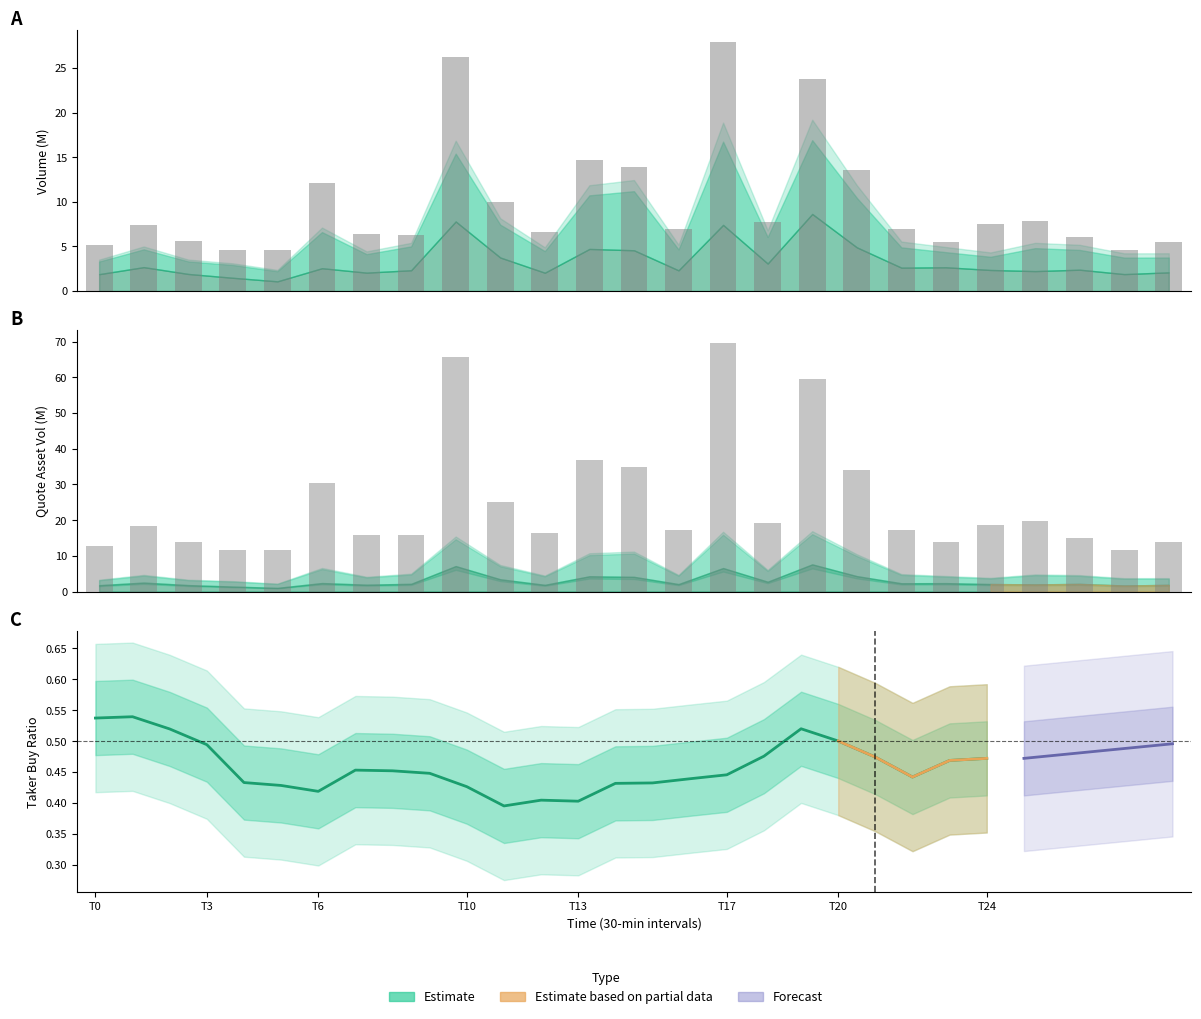

Count the number of categories in the chart.

25